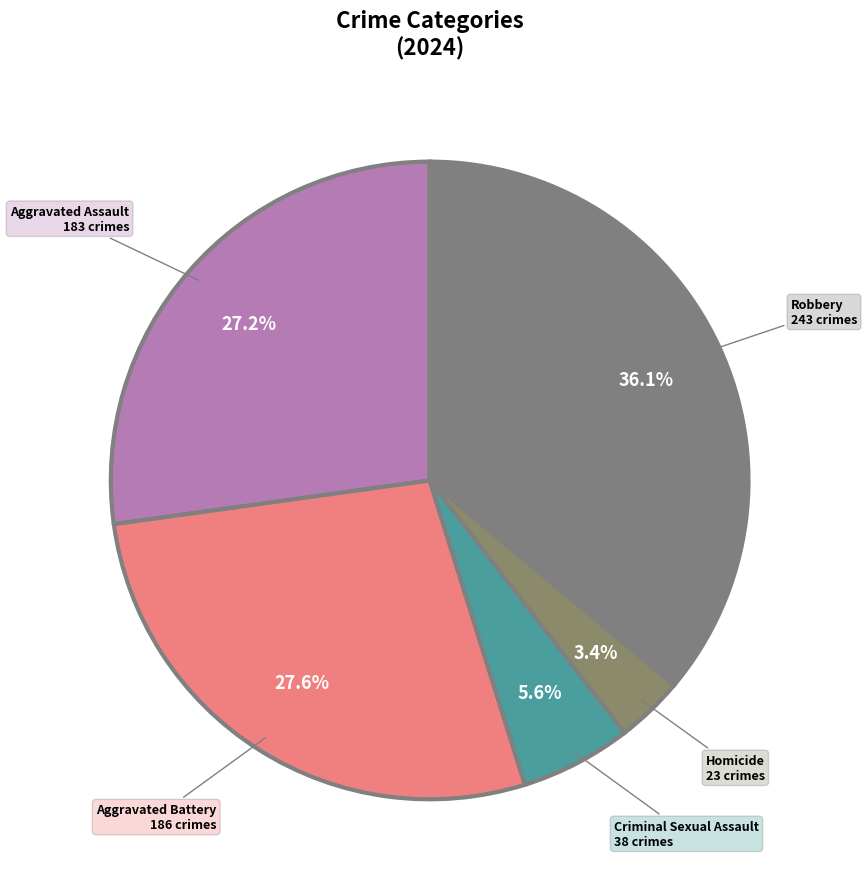

Which slice is the smallest?

Homicide